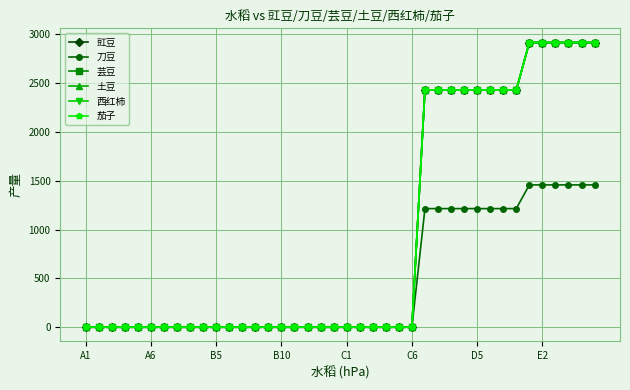

True or false: 刀豆 has more than 2 points higher than both neighbors.

False